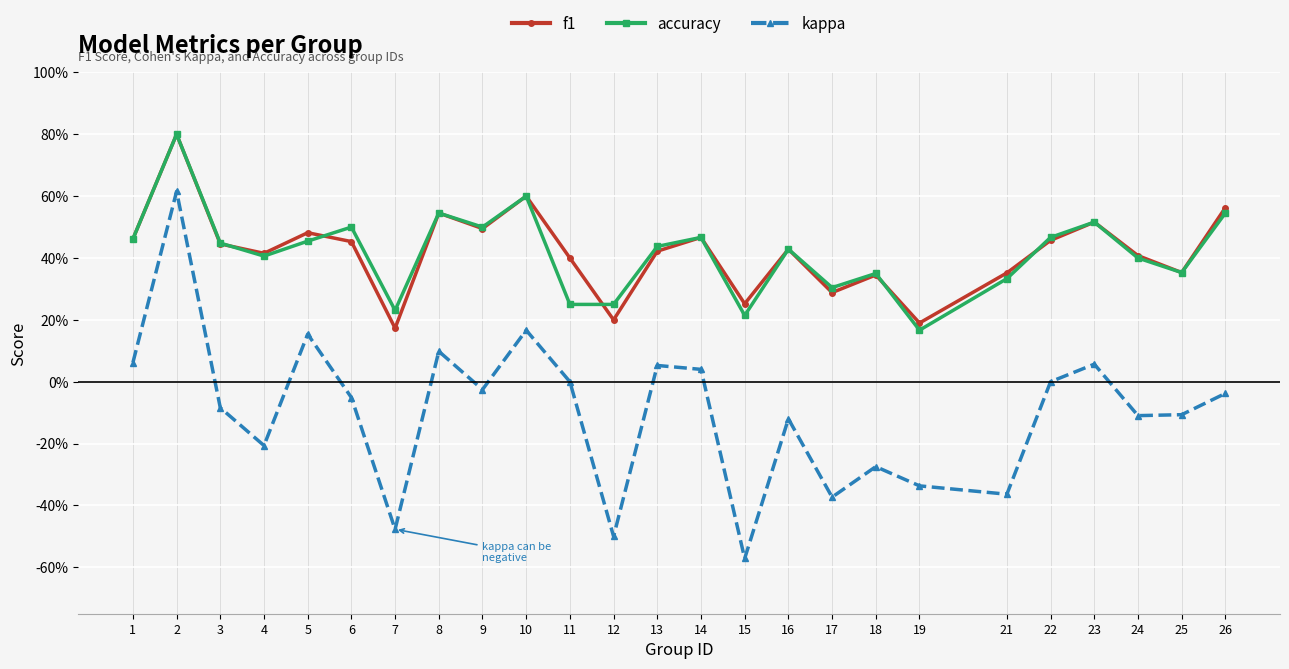

Does the chart have visible grid lines?

Yes